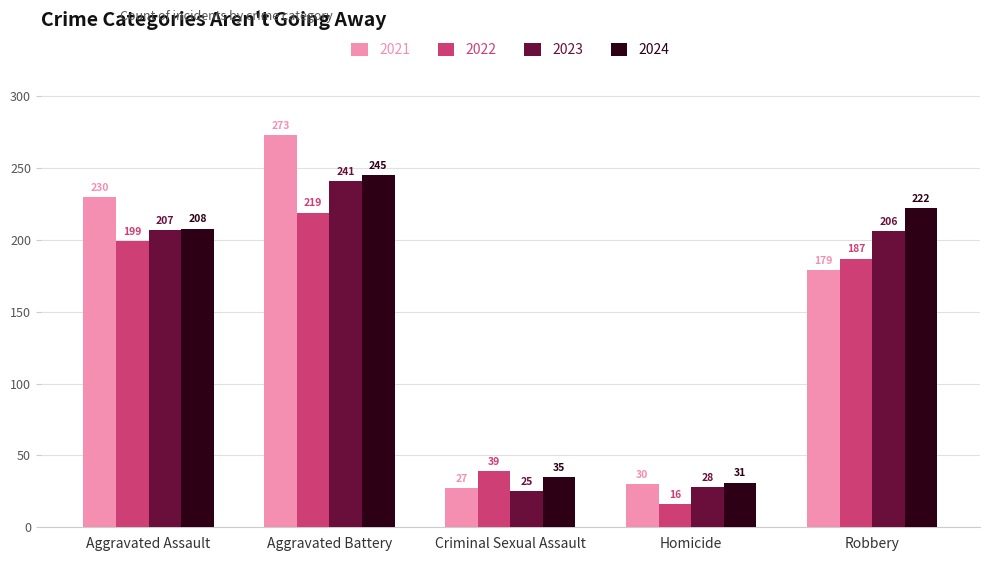

What is the average value of the 2021 series?

148